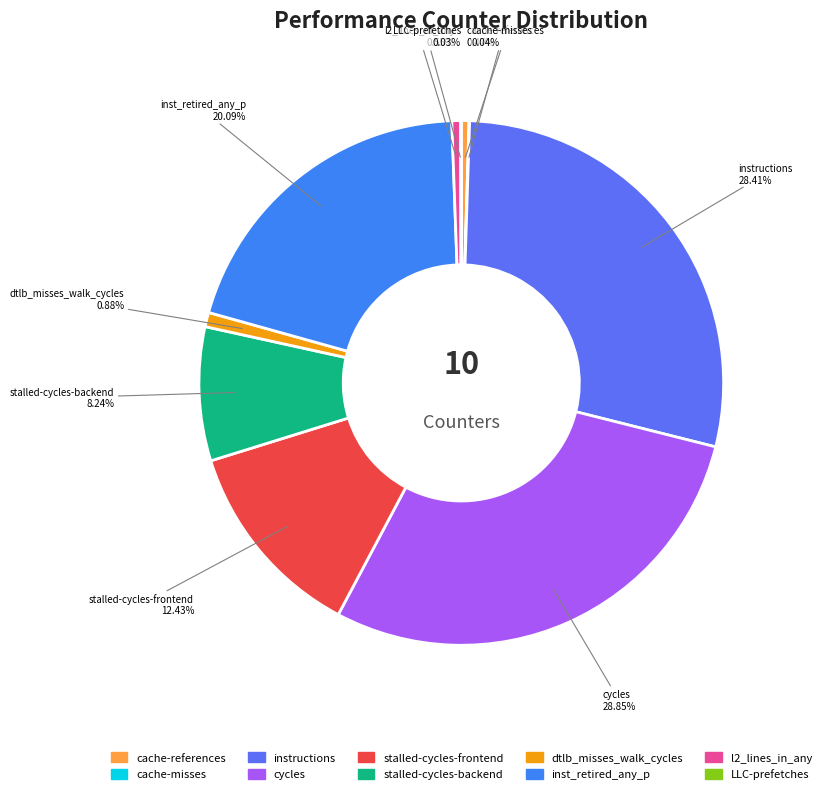

Approximately how many times larger is the value at inst_retired_any_p compared to instructions?

0.7